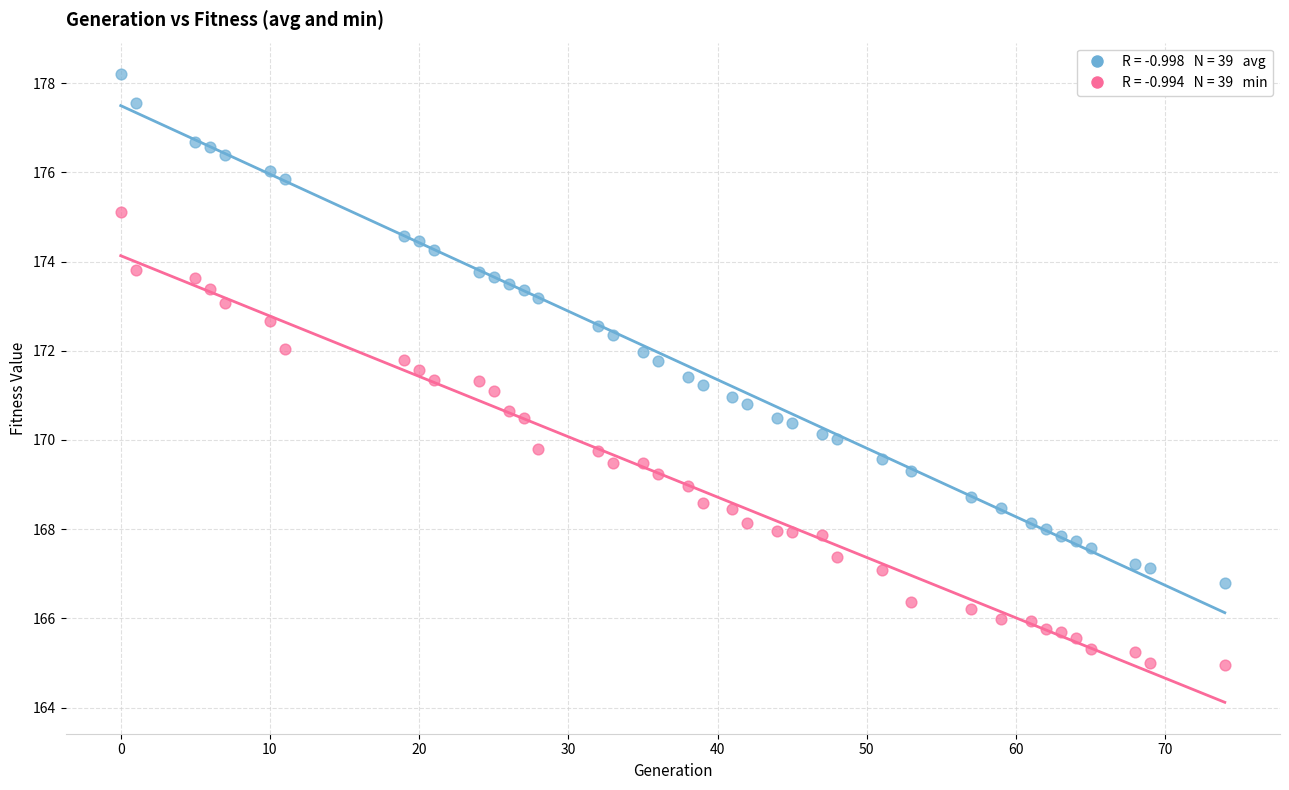

Across all data points, what is the range of X values (max minus min)?

74.0